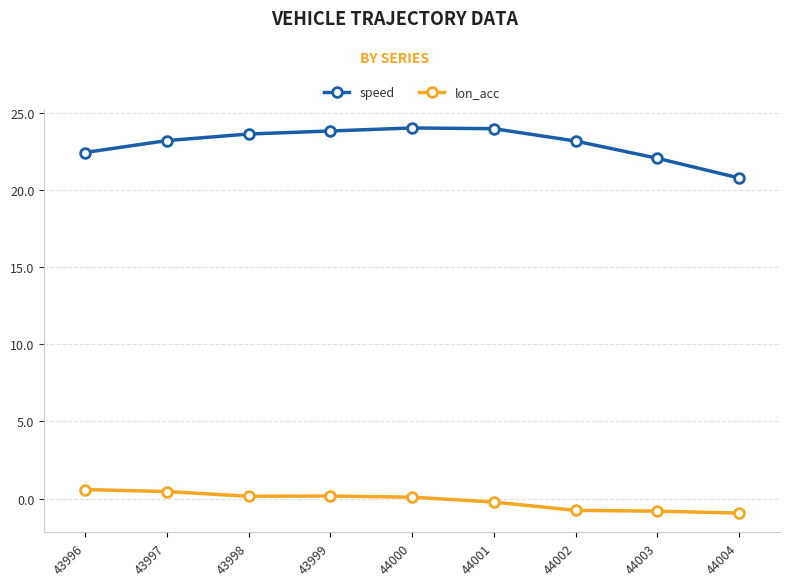

True or false: speed has more than 0 interior local peaks.

True